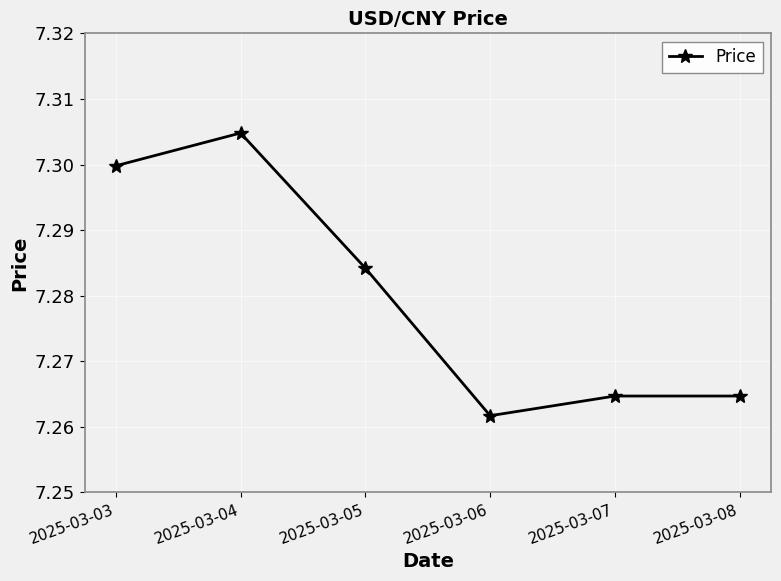

The value at 2025-03-06 is 11.9. True or false?

False